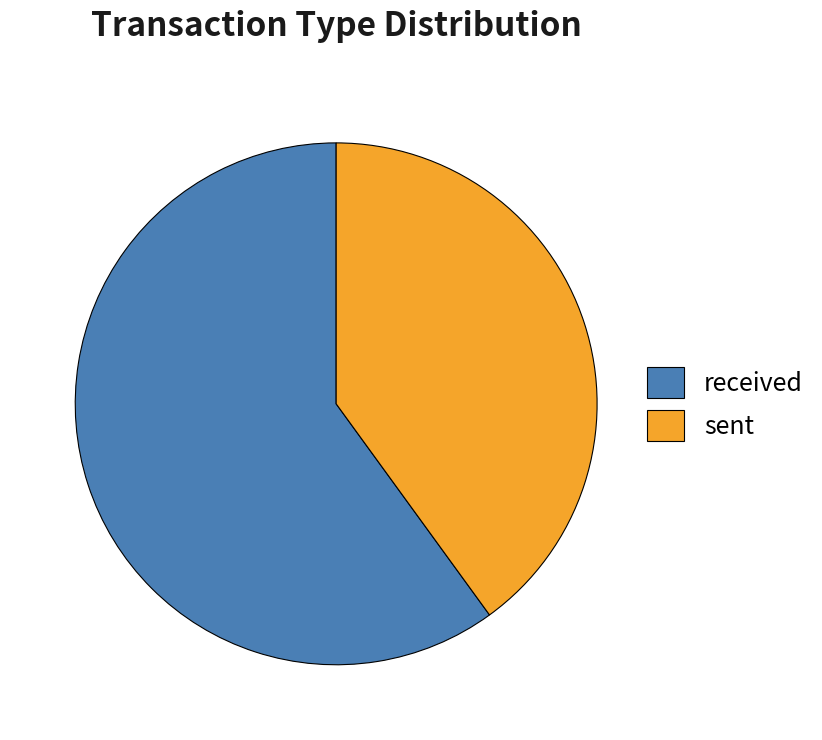

What is the largest slice in the pie chart?

received